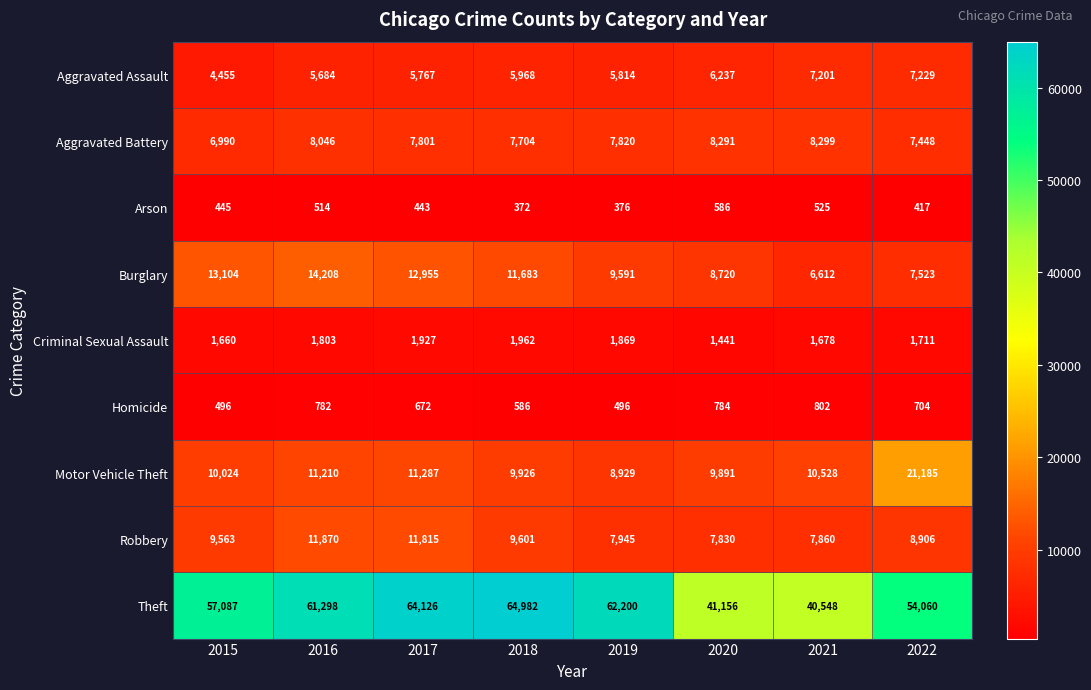

What is the spread (max minus min) of values at 2022?

53643